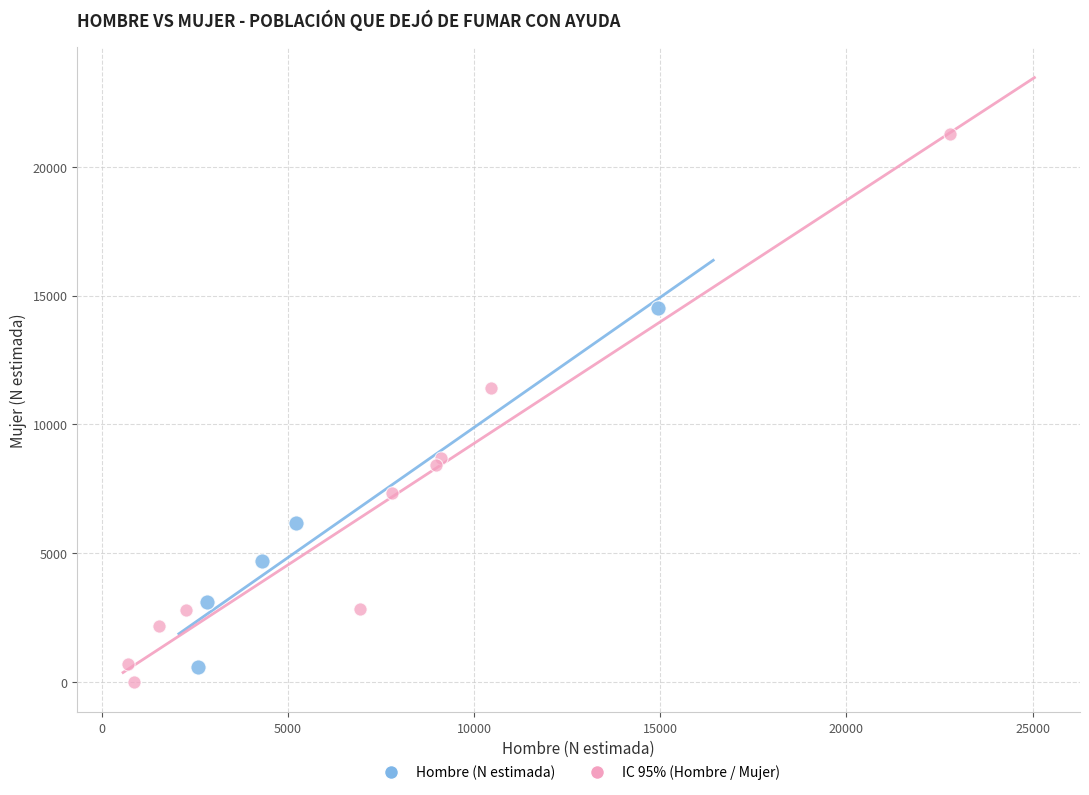

Which series has the largest Y range (max minus min)?

IC 95% (Hombre / Mujer)